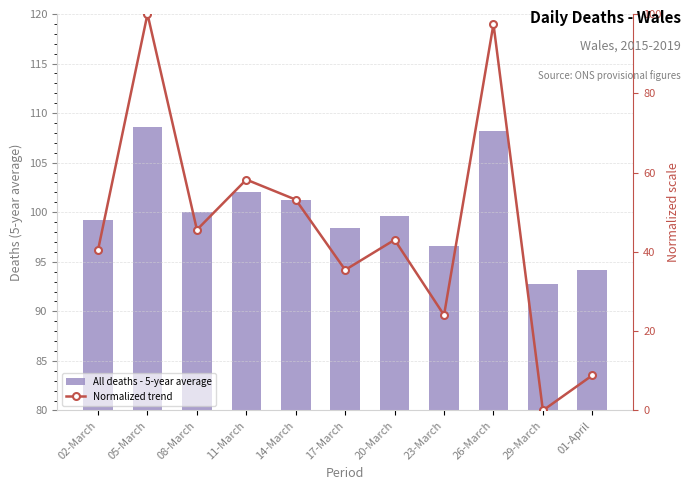

Which label corresponds to the largest value in the chart?

05-March